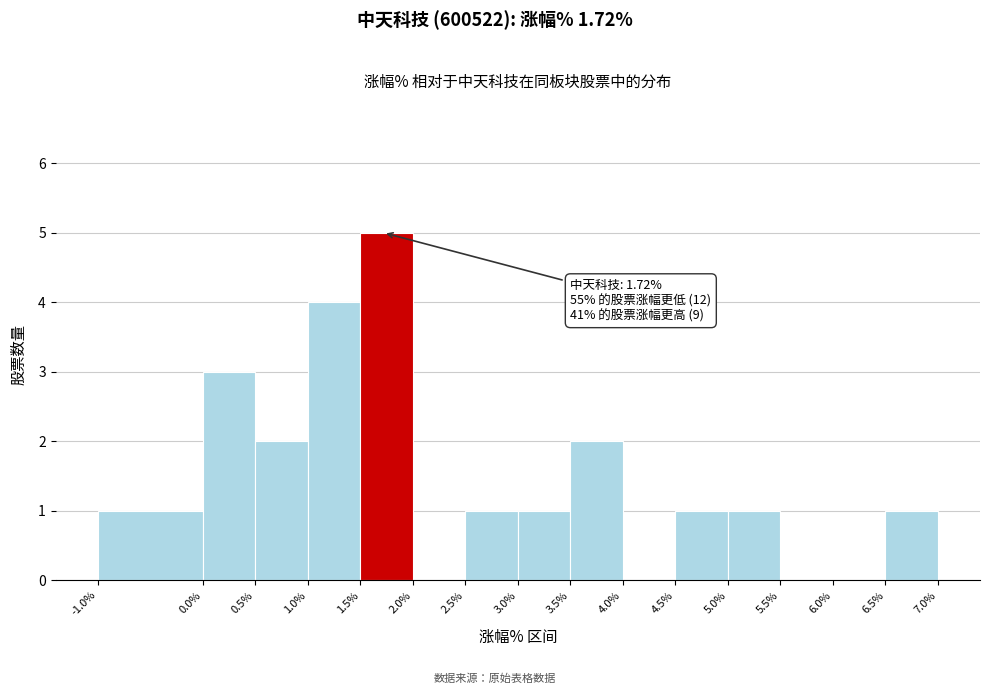

Which range on the x-axis has the tallest bar?

1.5% to 2.0%